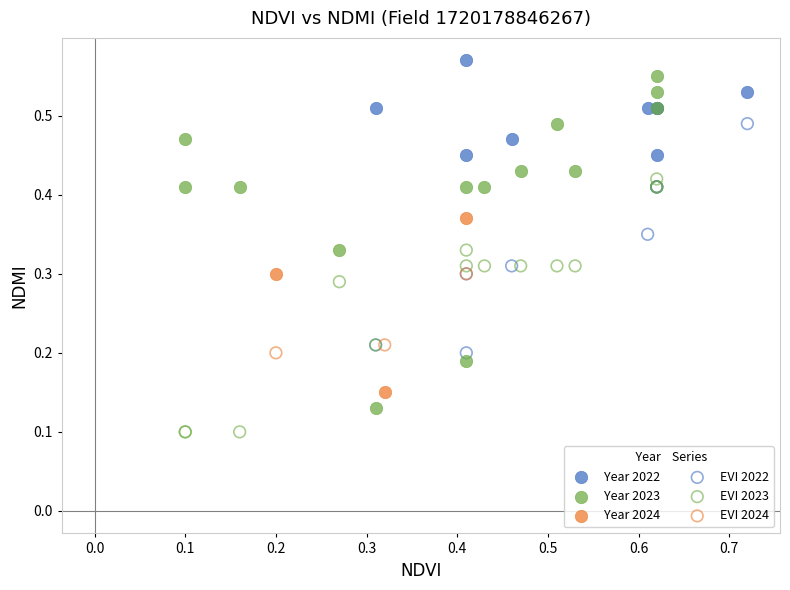

Which series reaches the minimum Y coordinate?

EVI 2023